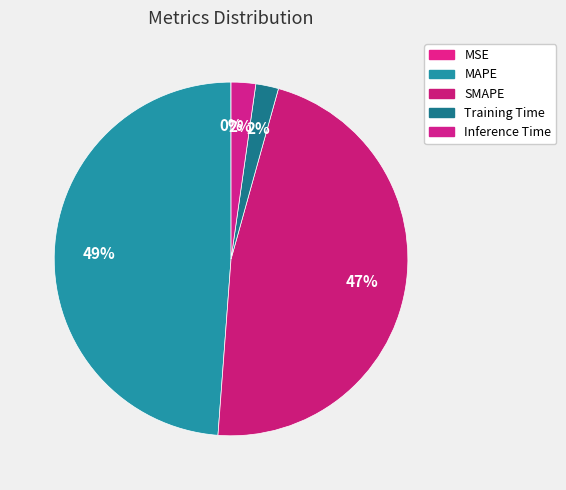

Does any single category account for the majority?

No